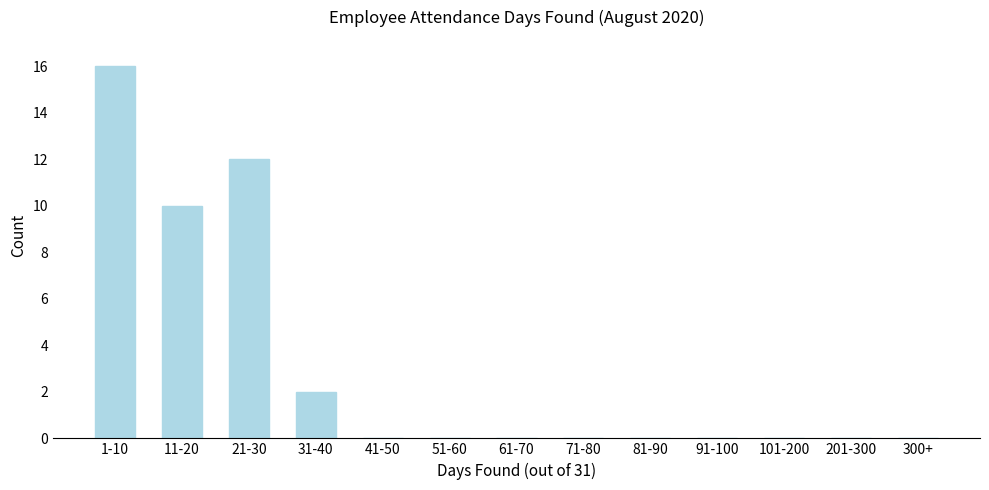

Reading left to right, extract all data points from this chart.

1-10=16	11-20=10	21-30=12	31-40=2	41-50=0	51-60=0	61-70=0	71-80=0	81-90=0	91-100=0	101-200=0	201-300=0	300+=0